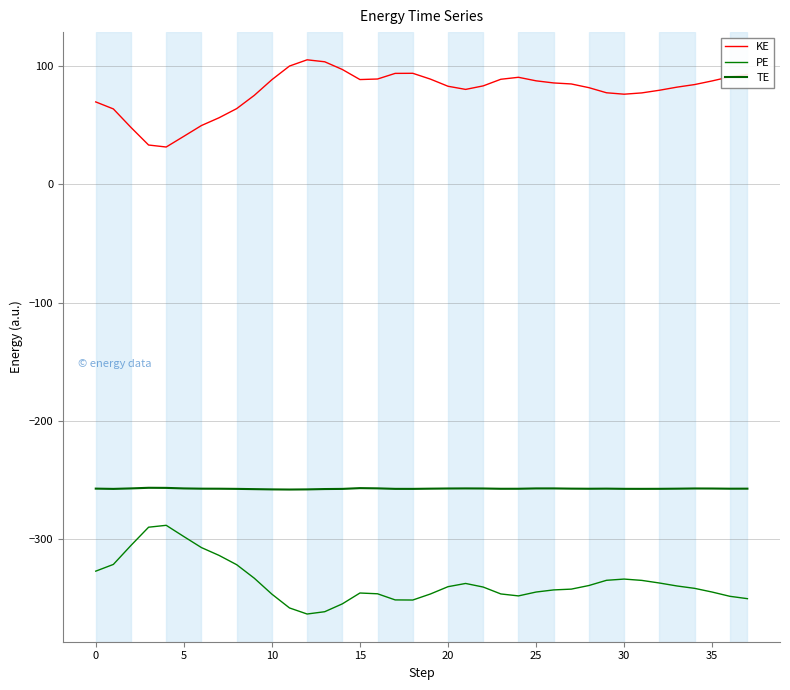

Does the chart display data point markers on the line(s)?

No